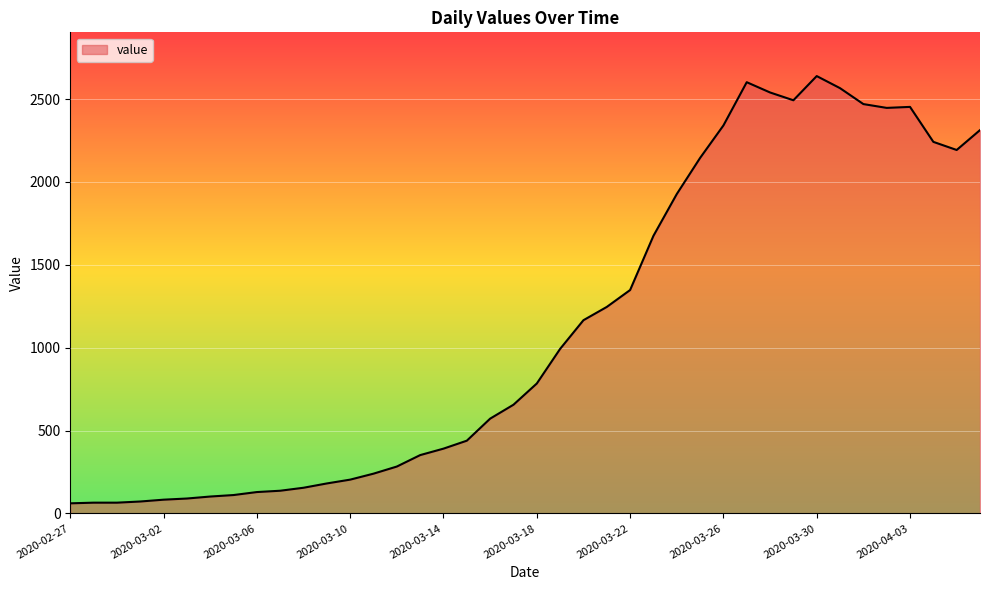

How many series are shown in this chart?

1